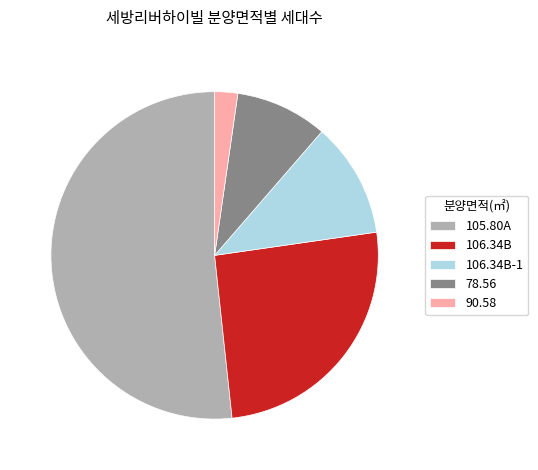

Which has a higher value, 106.34B-1 or 90.58?

106.34B-1